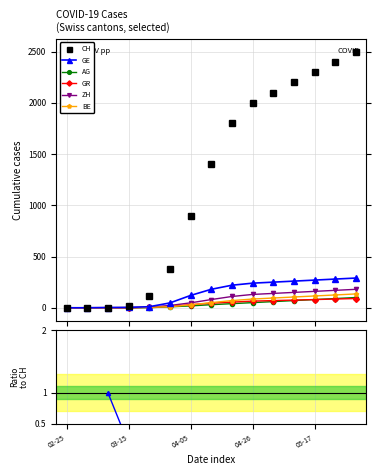

How many positive values does the ZH series have?

14